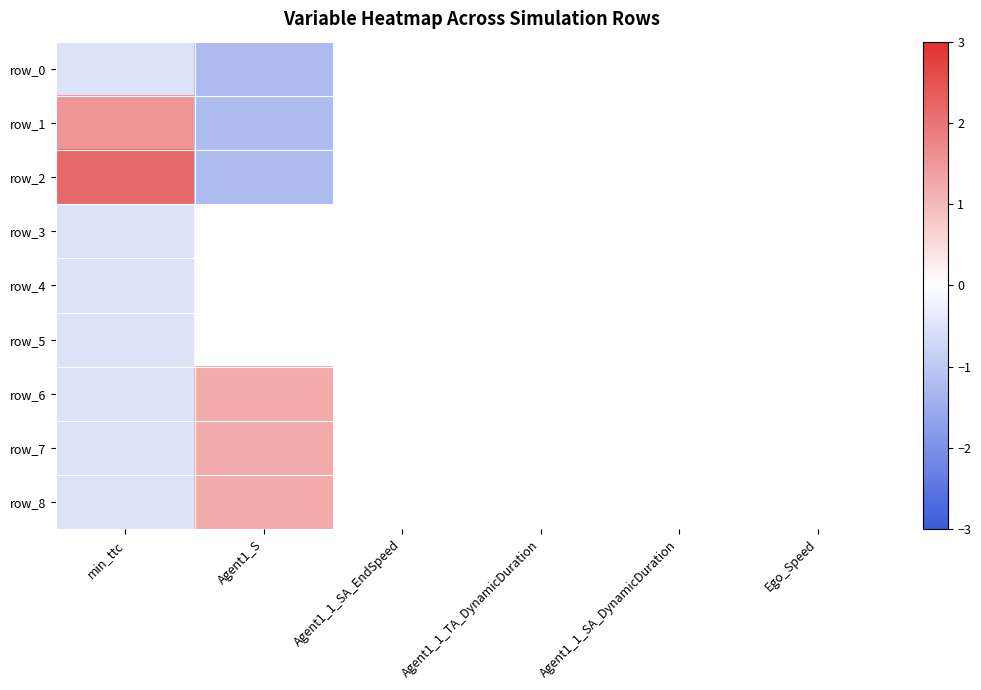

What is the difference between the maximum and minimum values in the row_3 series?

0.5